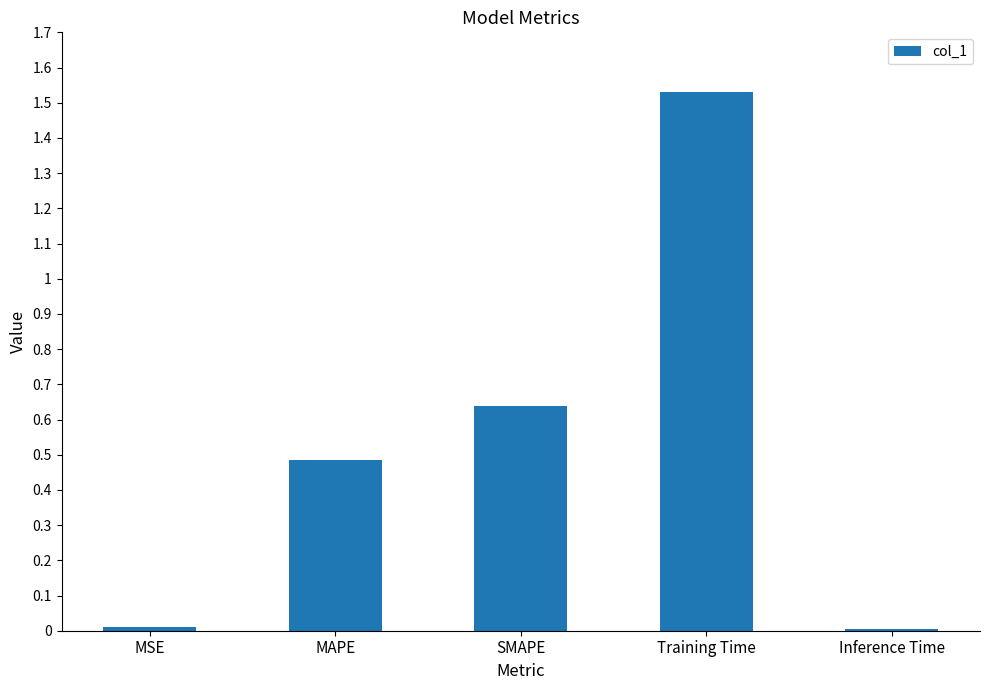

What is the label of the 4th bar from the left?

Training Time